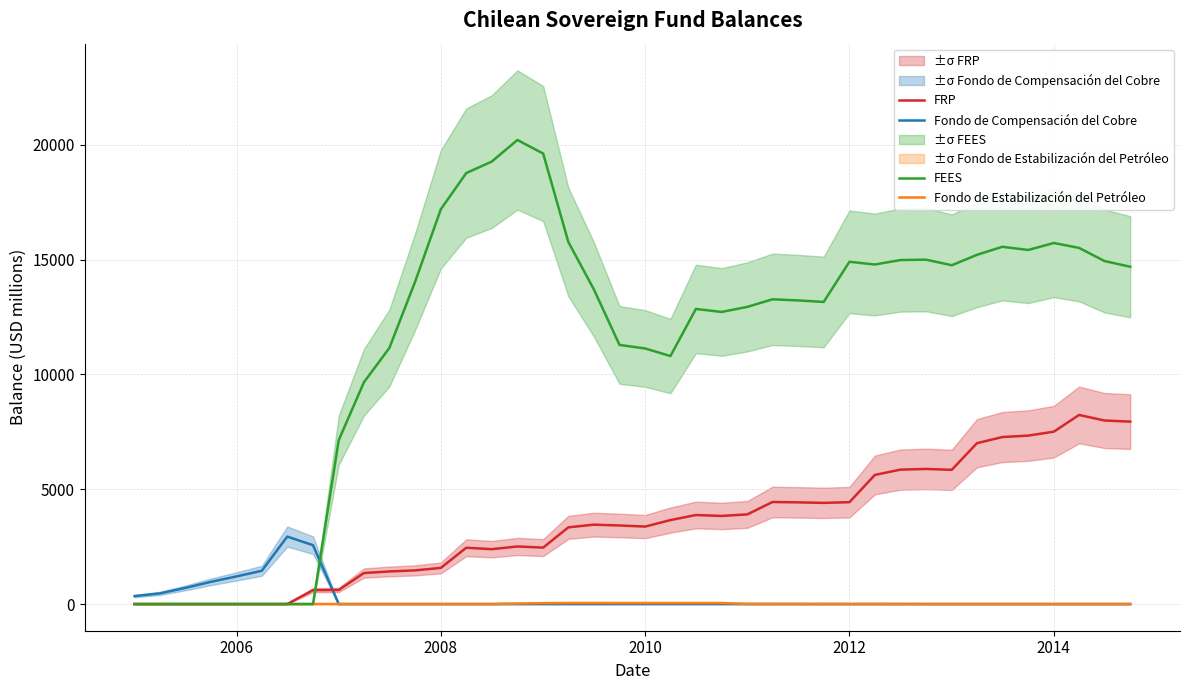

What is the greatest value displayed?

20211